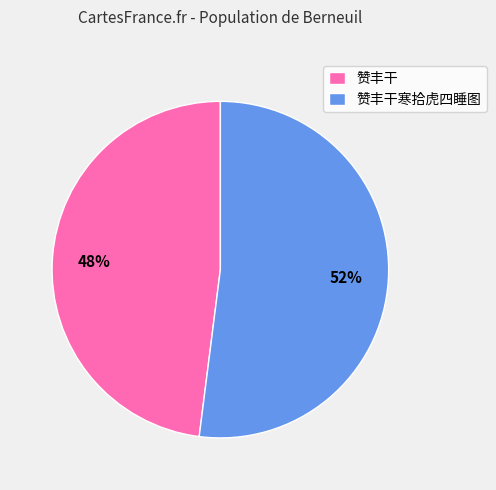

Which category has the biggest portion of the pie?

赞丰干寒拾虎四睡图